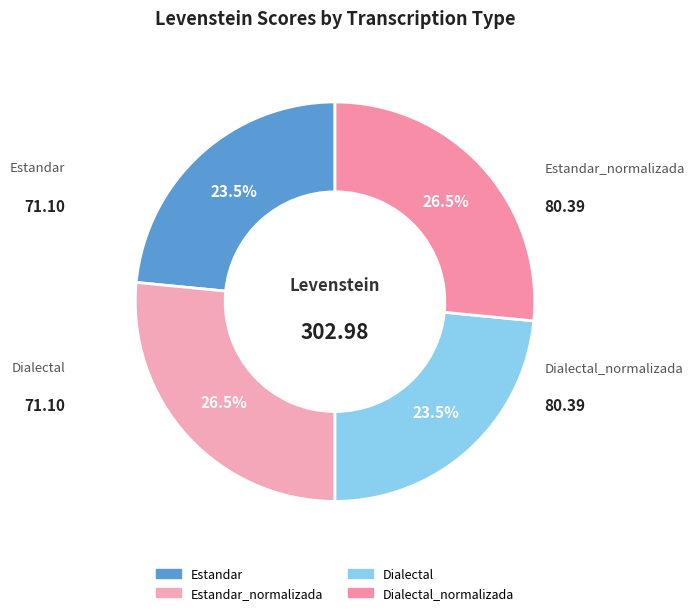

How many segments does this pie chart have?

4